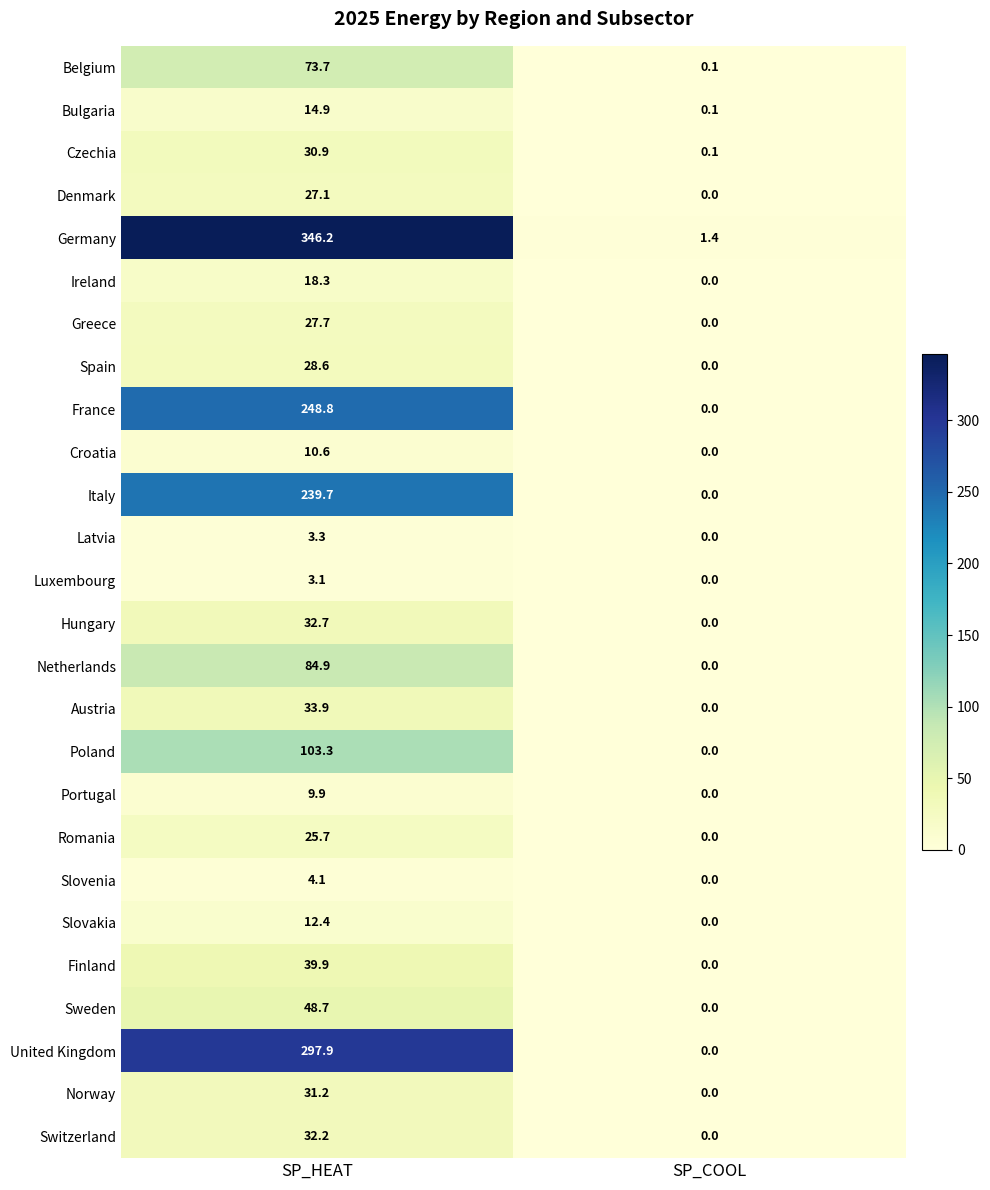

What is the average value of the Netherlands series?

42.5